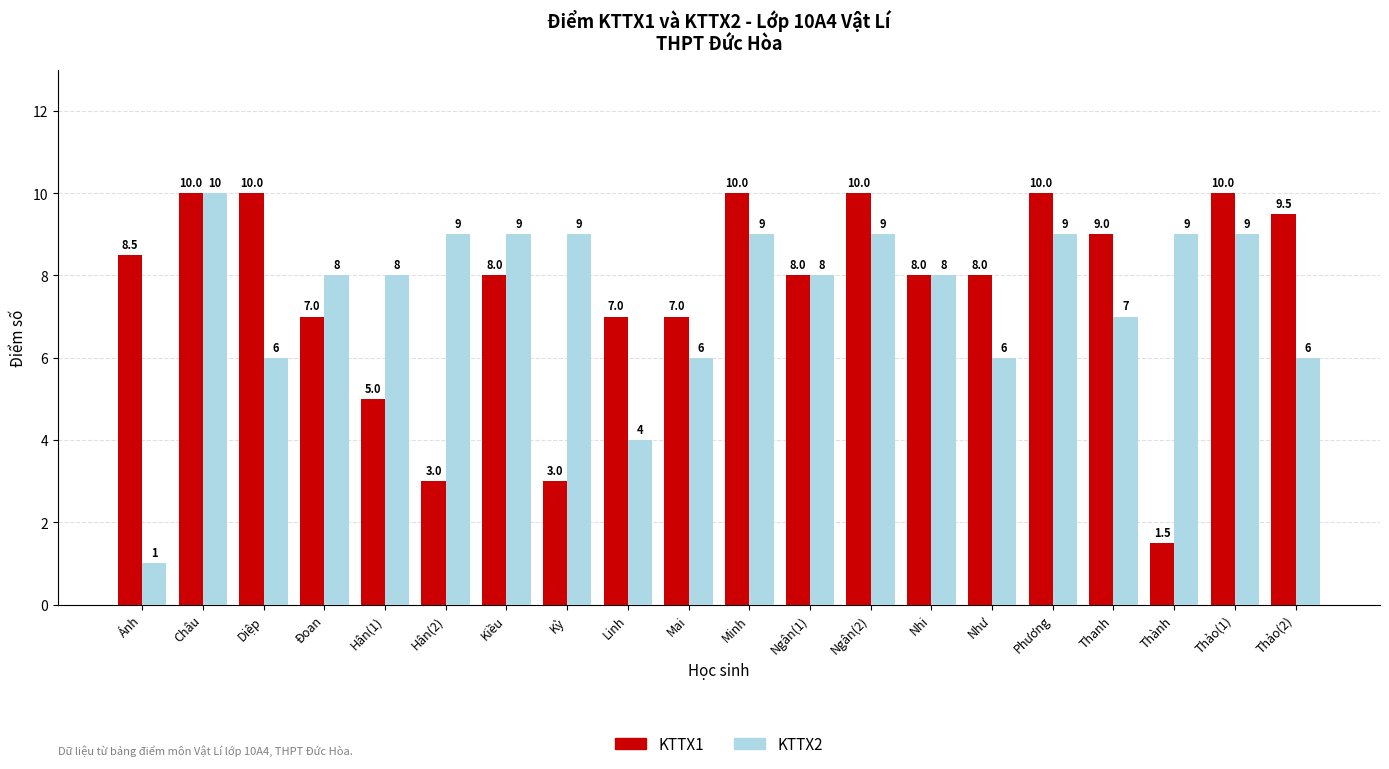

What is the label of the 14th bar from the right?

Kiều